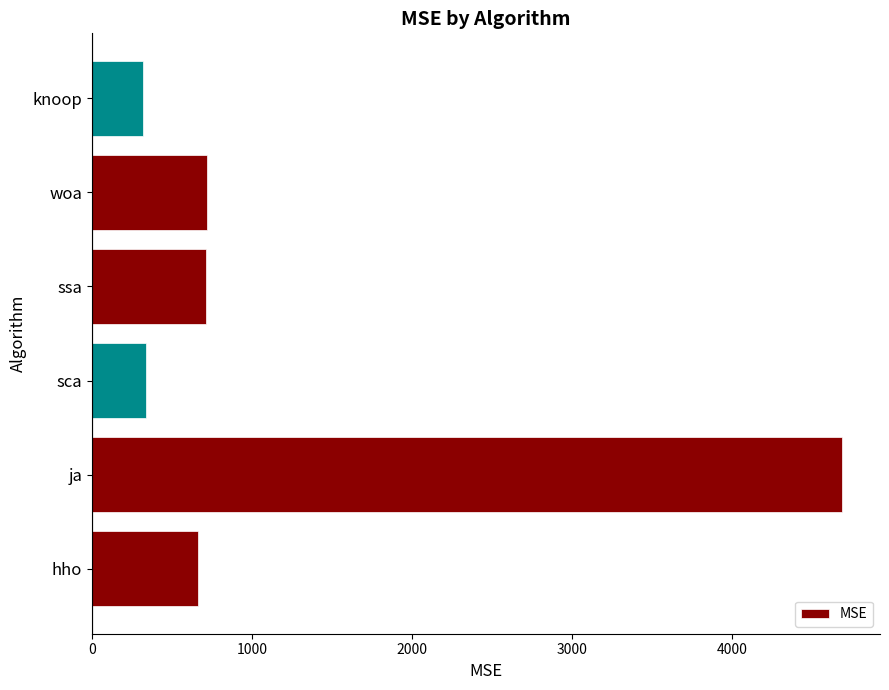

How many bars are there in total?

6